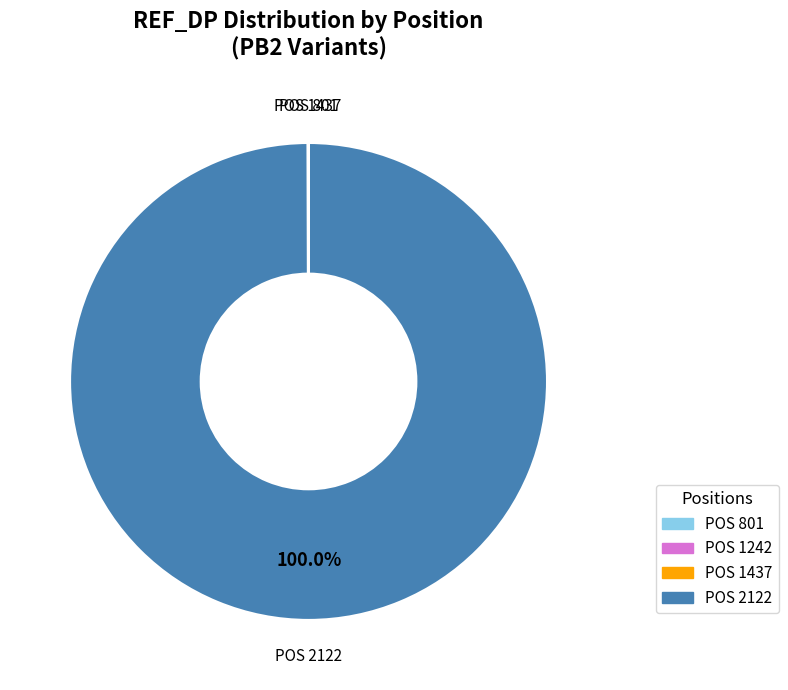

Is there a majority slice in this chart?

Yes